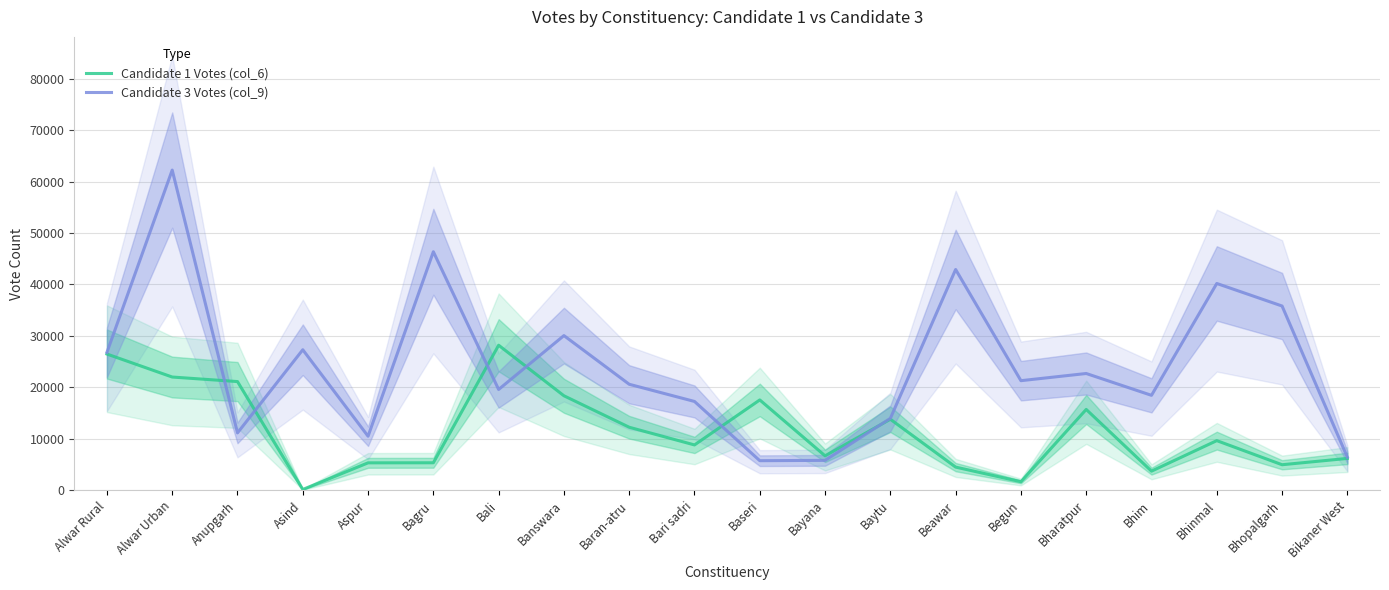

Between which two adjacent categories do Candidate 1 Votes (col_6) and Candidate 3 Votes (col_9) first intersect?

Alwar Urban and Anupgarh